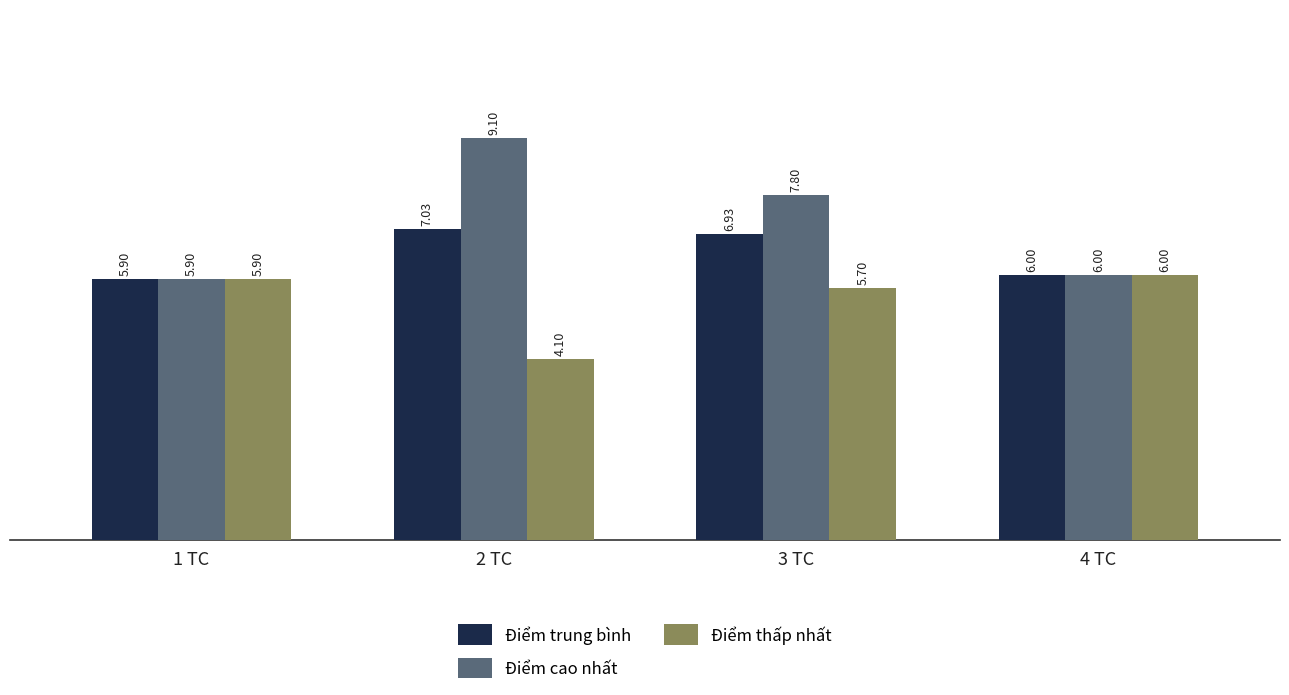

What position from the right is 1 TC?

4